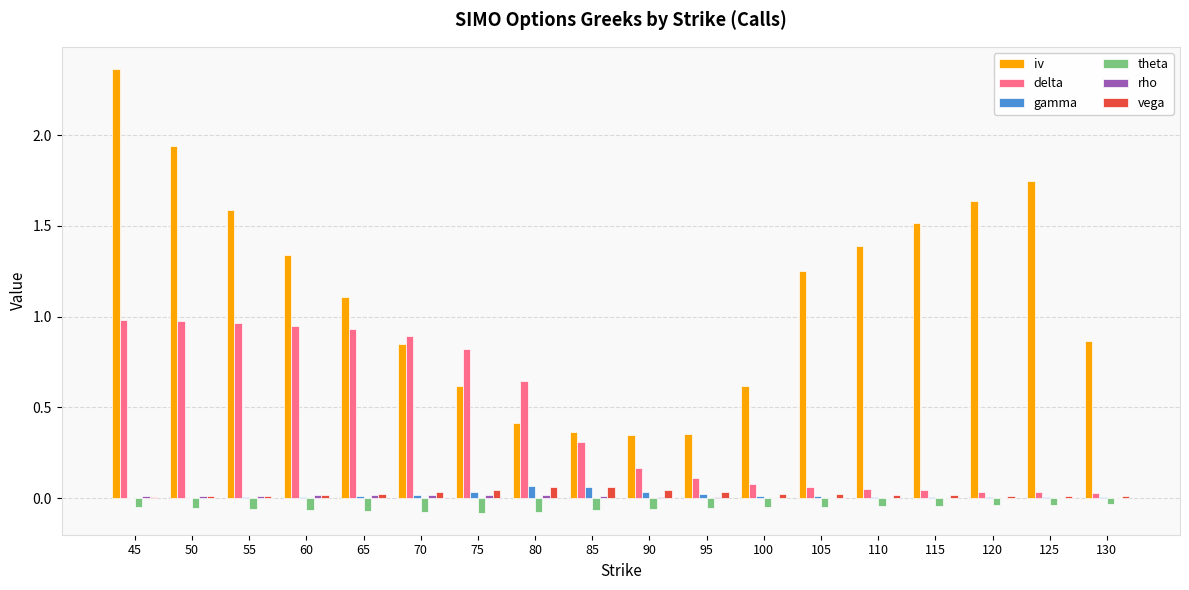

True or false: theta has a value of -0.1 at 95.

True